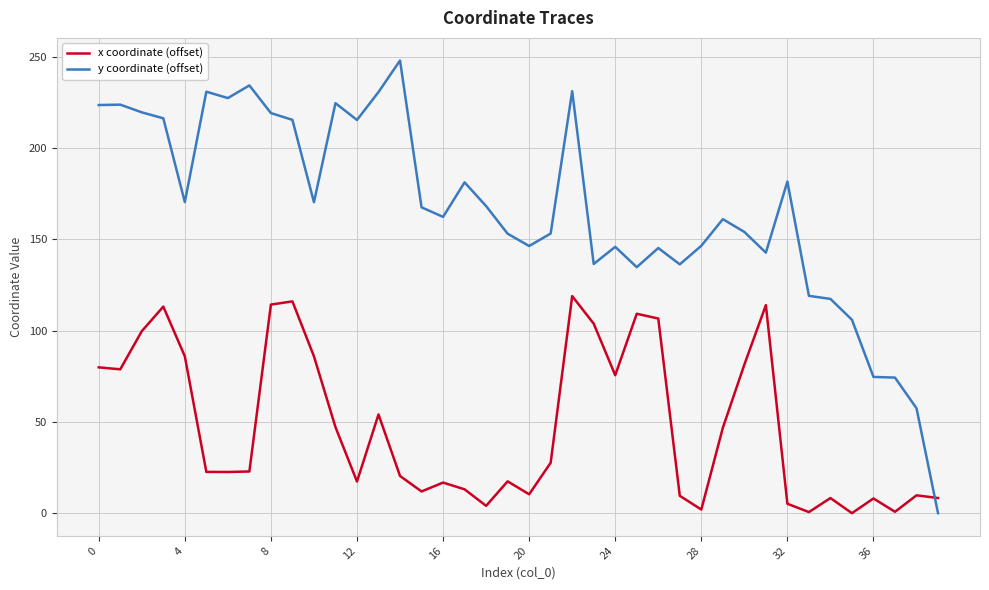

What is the highest value of the x coordinate (offset) series?

119.0